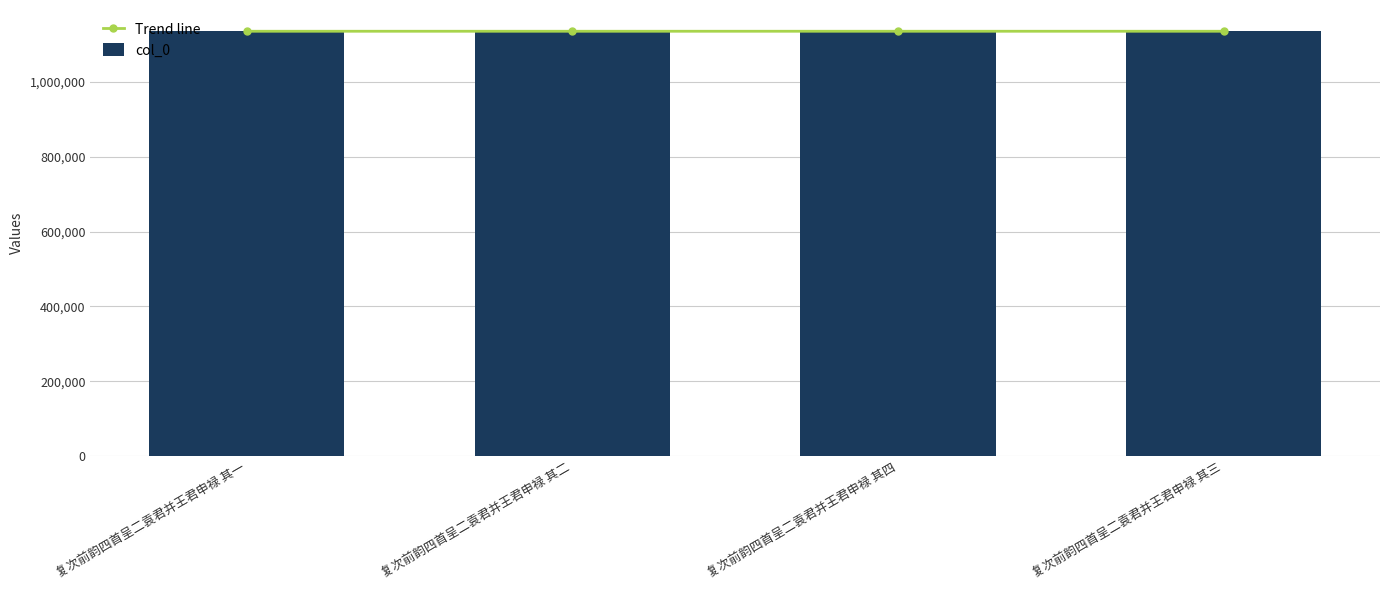

Is it true that Trend line equals 1135171 at 复次前韵四首呈二袁君并王君申禄 其二?

True